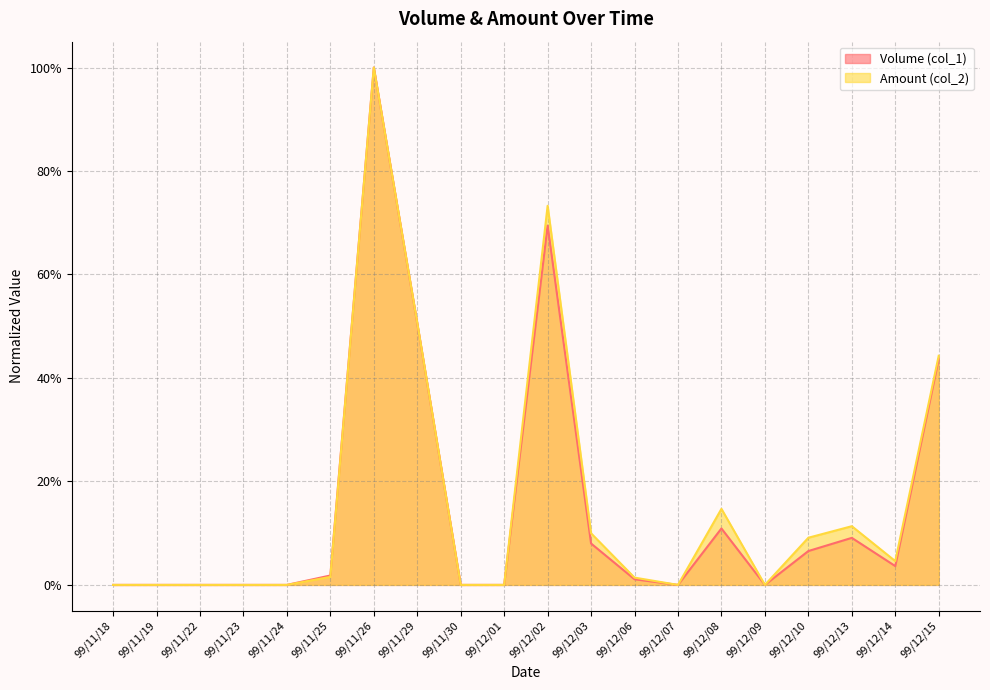

Which series has the widest spread of values?

Volume (col_1)